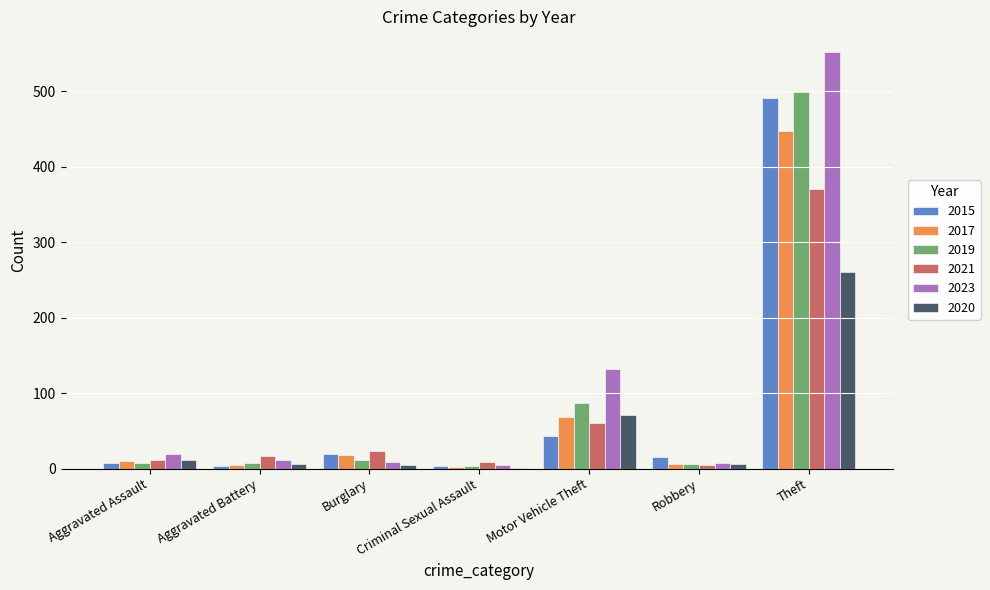

What is the highest value of the 2019 series?

499